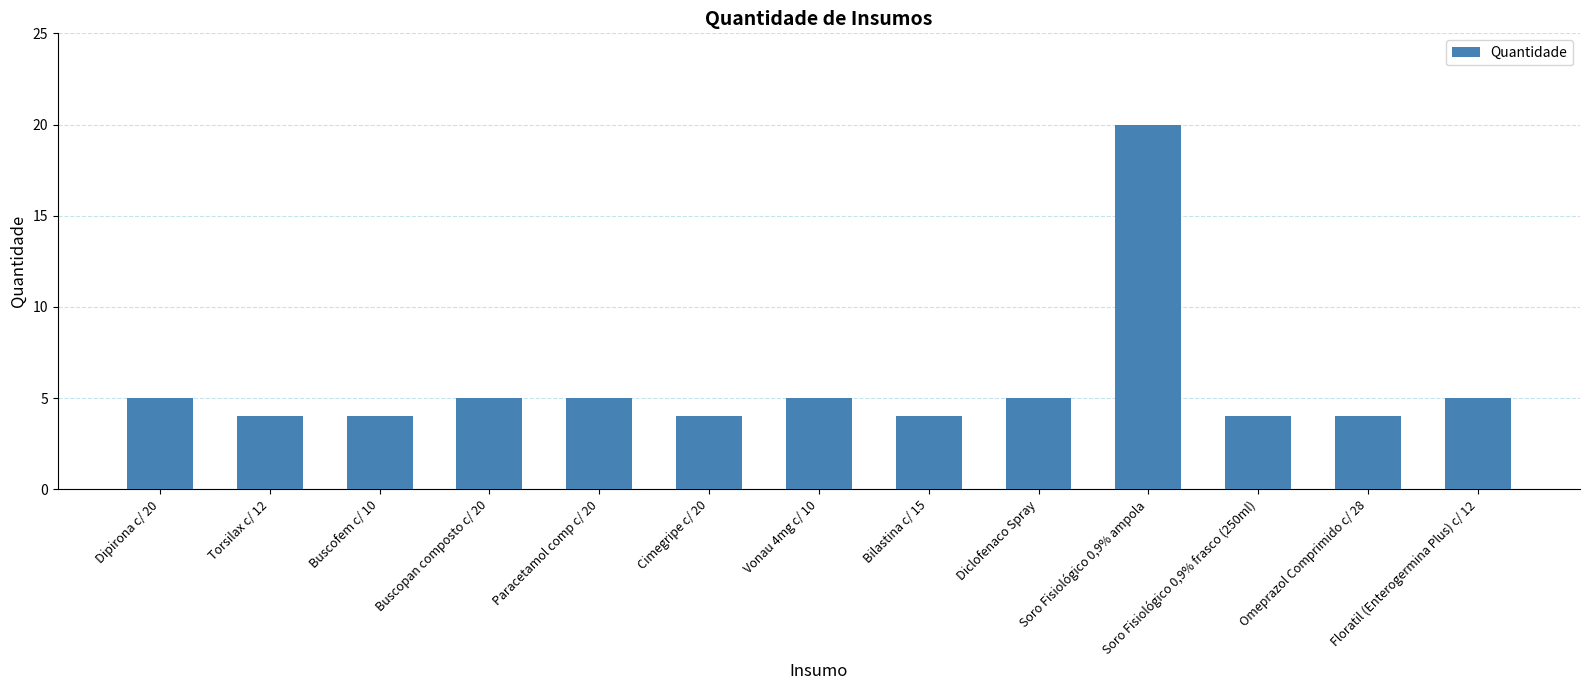

What is the smallest value displayed?

4